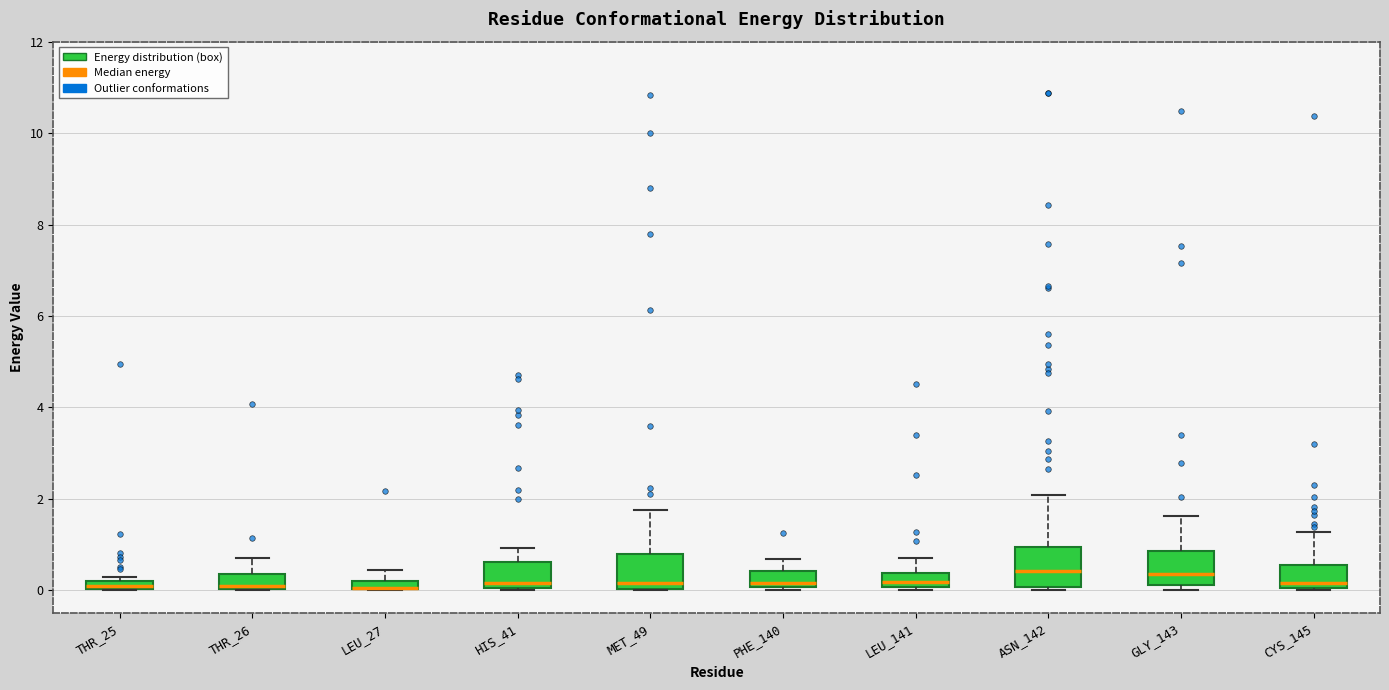

Where is the upper edge of the box for LEU_27 on the y-axis? The values are not printed on the chart, so give them approximately, as read against the axis.

0.2